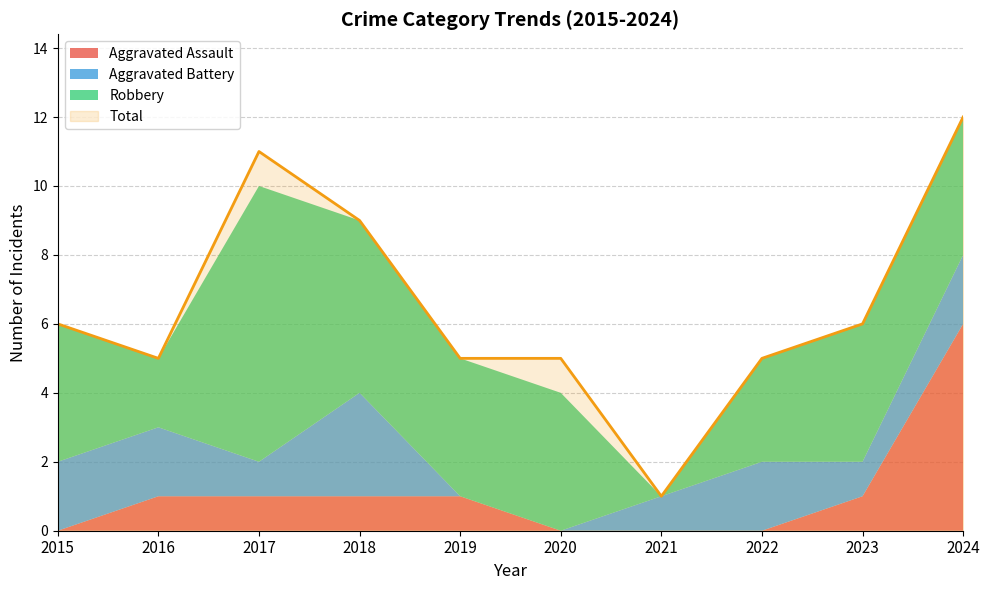

What is the difference between the maximum and second lowest values in the Total series?

7